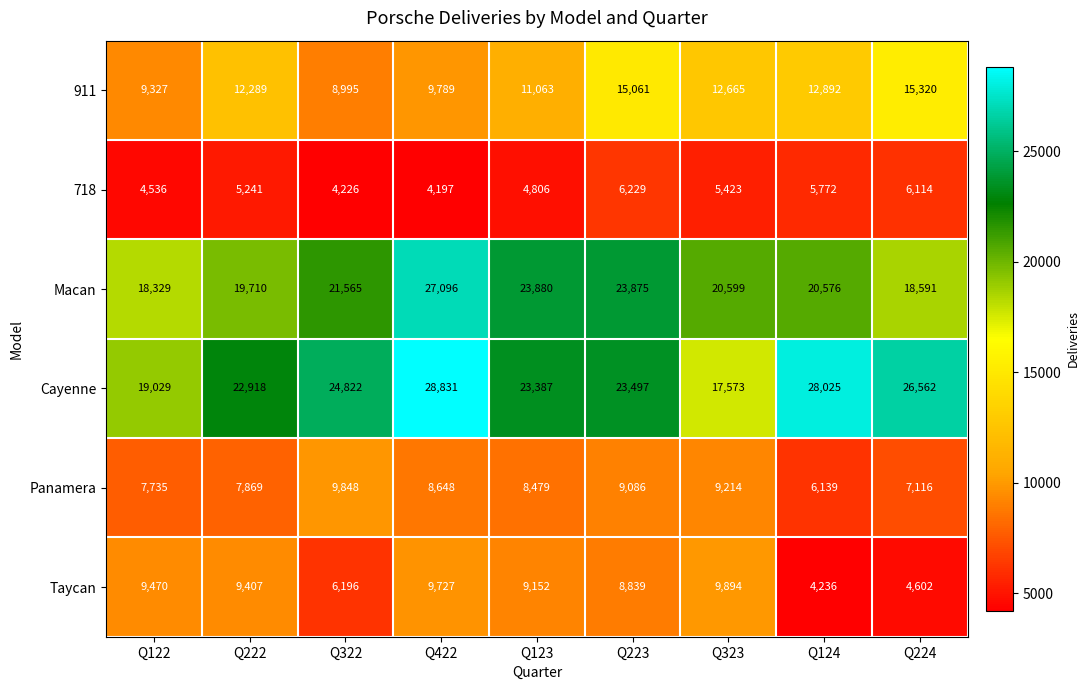

What is the sum of the 911 values at Q422 and Q124?

22681